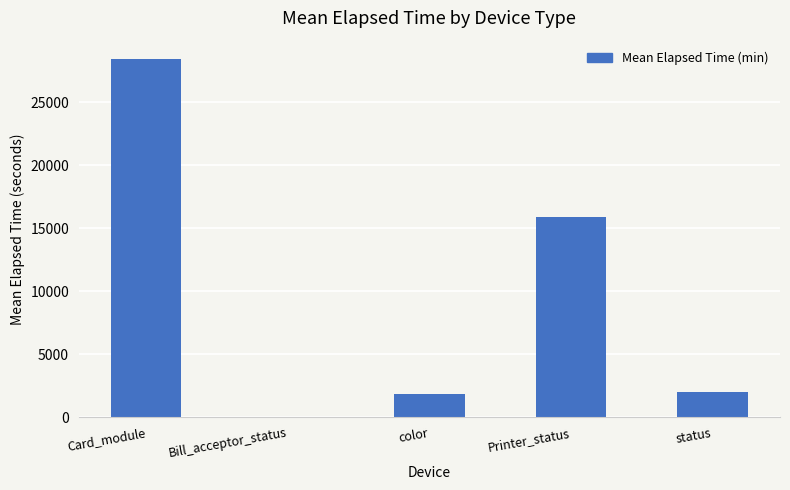

Between Card_module and Bill_acceptor_status, which is larger?

Card_module